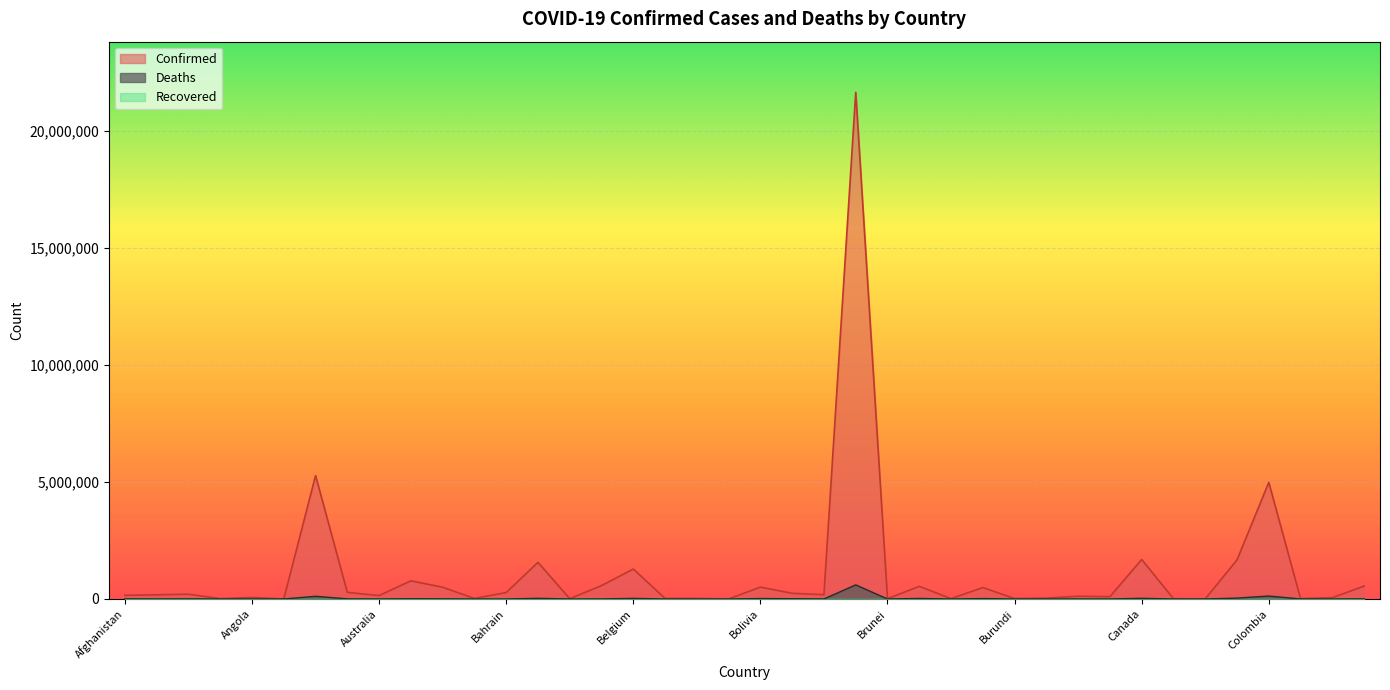

Is the value of Deaths at Brazil greater than the value of Confirmed at Brunei?

Yes